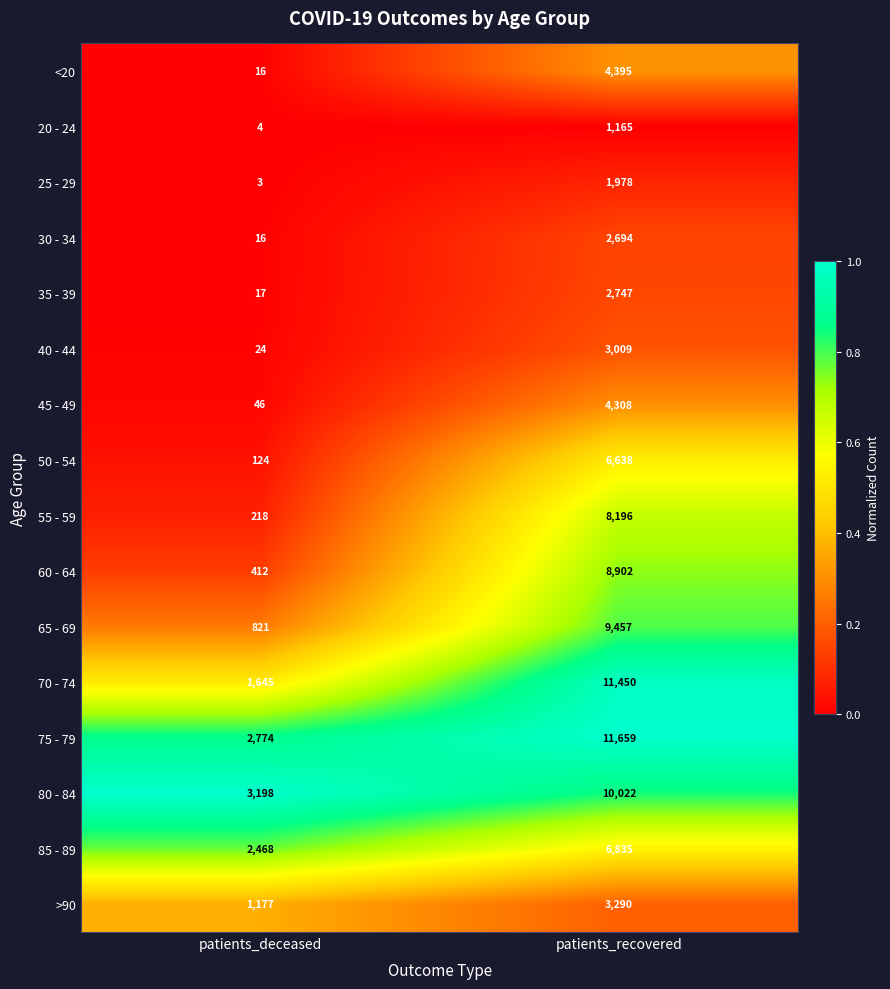

Which series has the largest range (max minus min)?

70 - 74